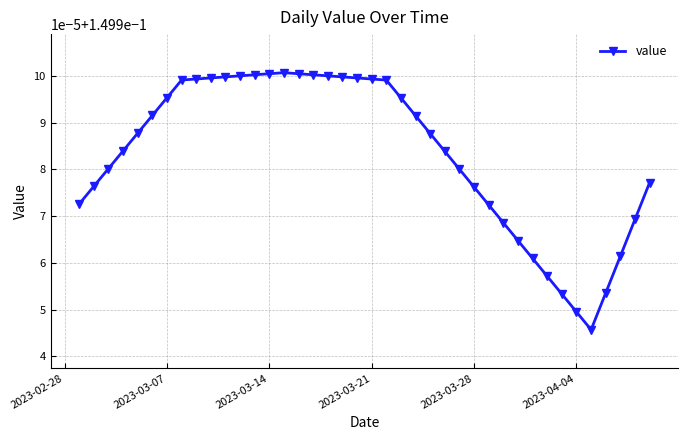

Is this an area chart (filled region under the line)?

No